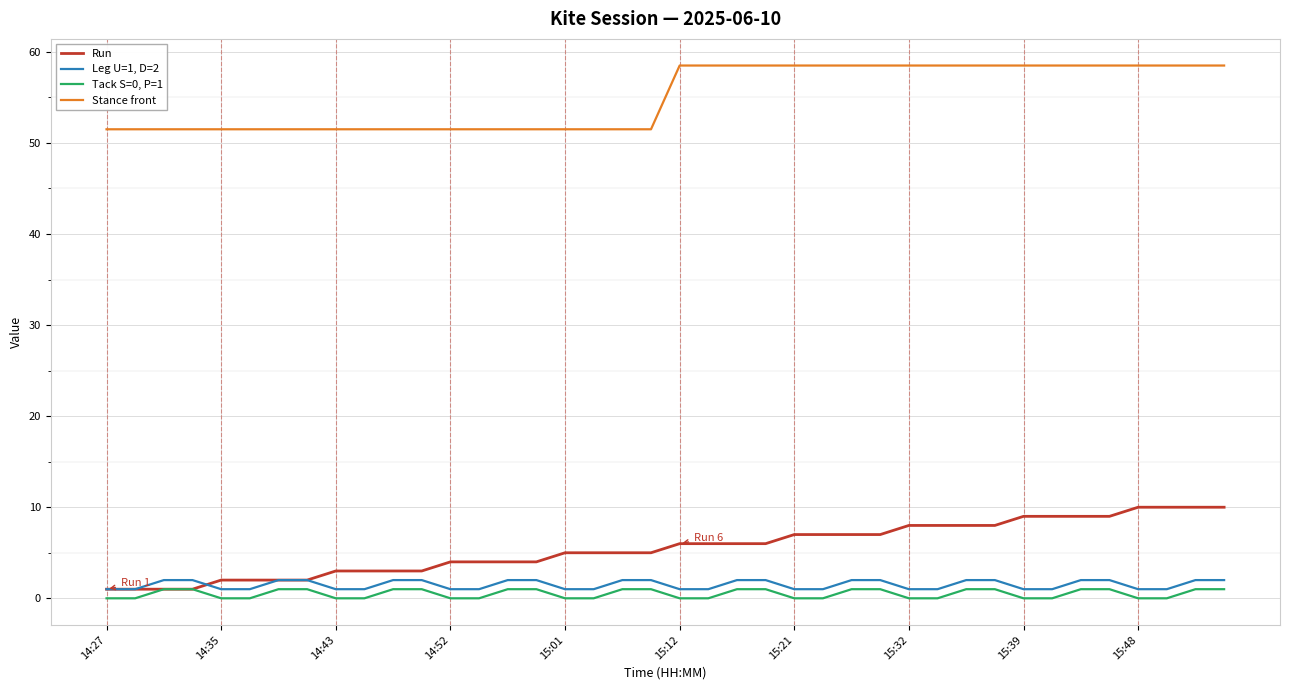

Which series has the largest total across all categories?

Stance front